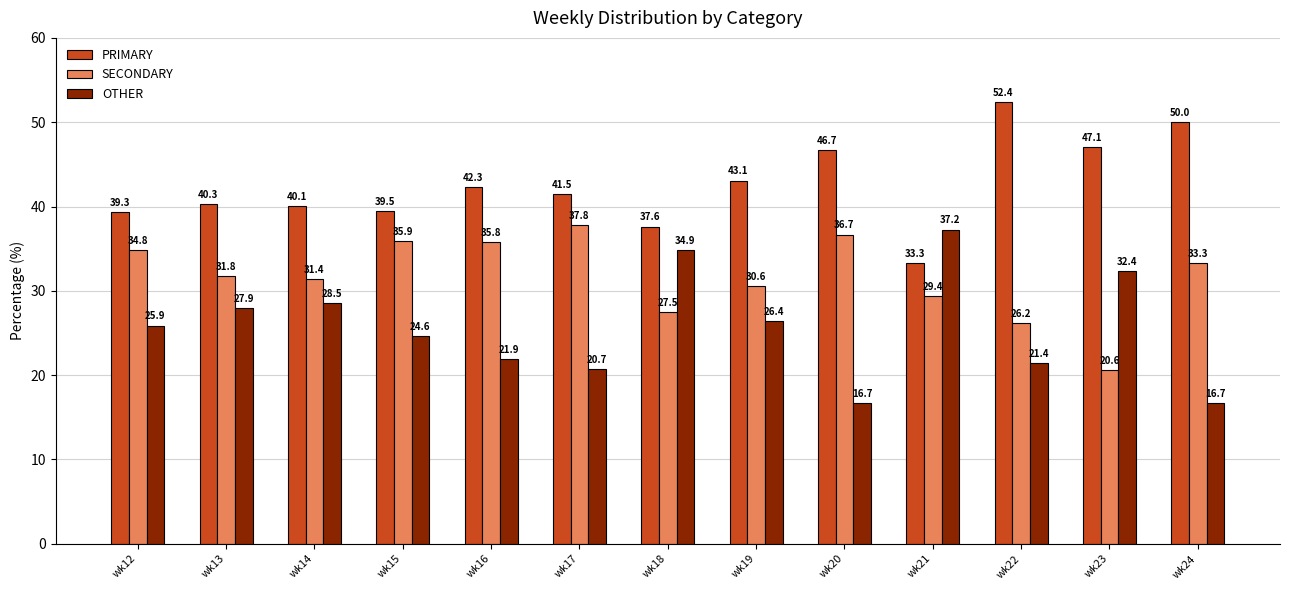

Count the number of categories in the chart.

13